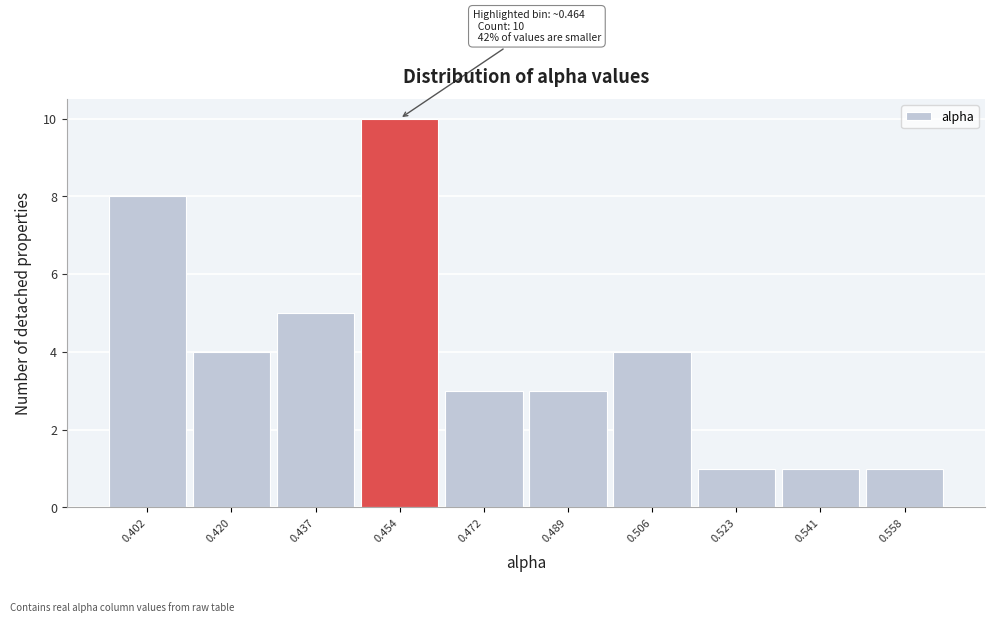

Reading left to right, what are all the values shown in this chart?

8	4	5	10	3	3	4	1	1	1